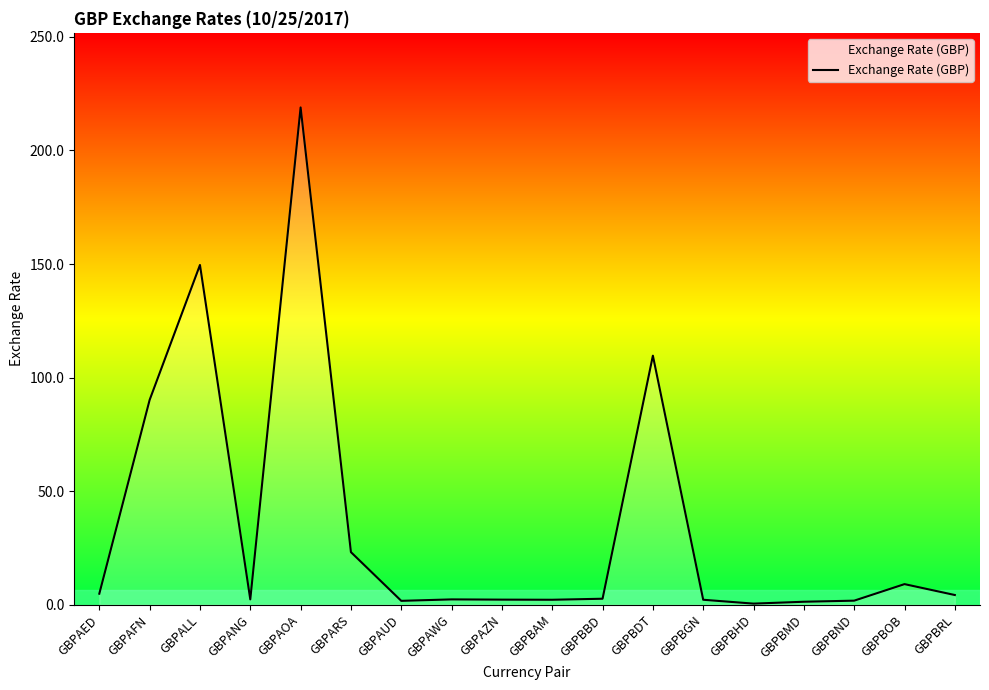

Between GBPBRL and GBPARS, which is larger?

GBPARS